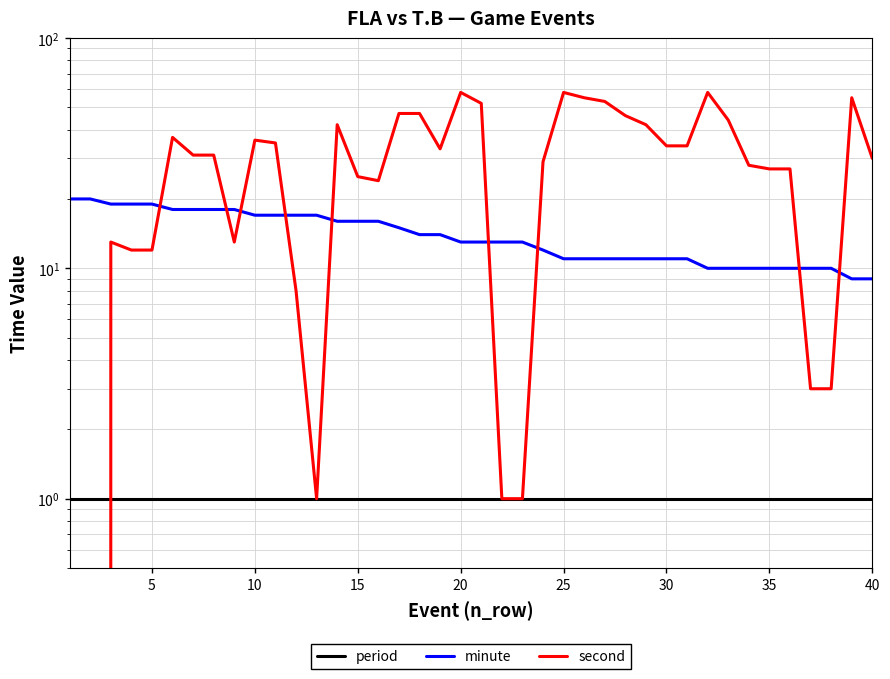

What is the greatest value displayed?

58